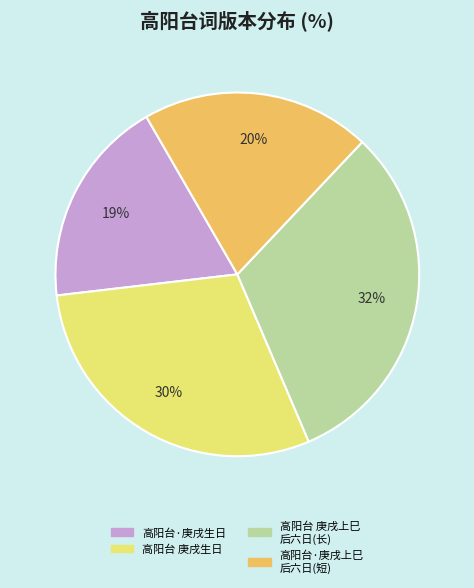

To the nearest percent, what is the difference between the largest and smallest slice percentages?

13%